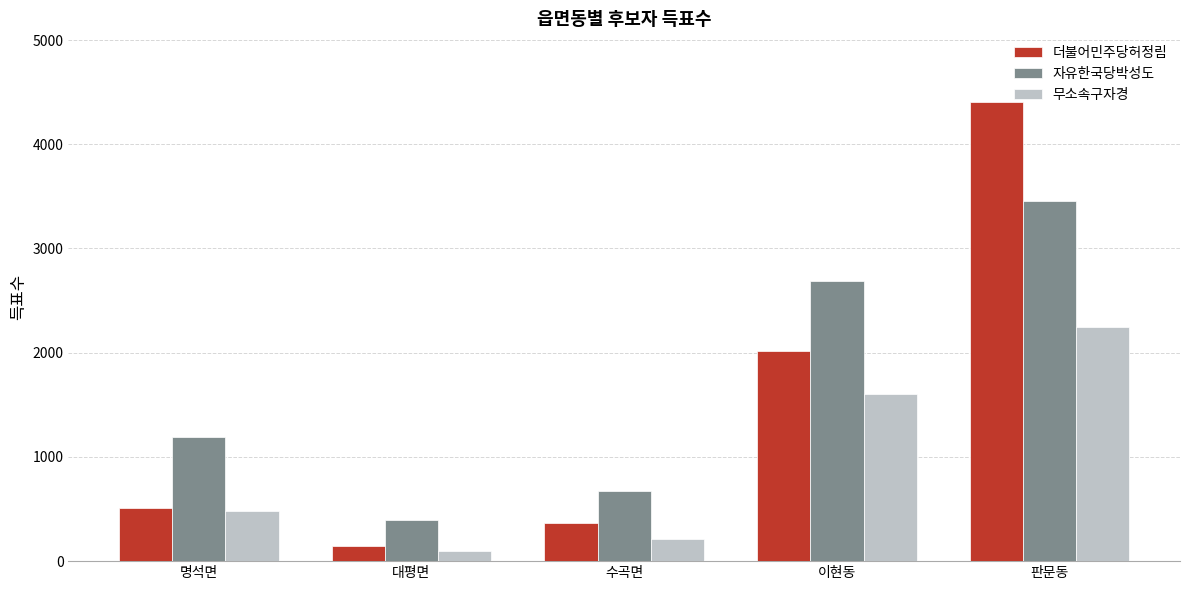

Between 대평면 and 수곡면, which series saw the biggest shift?

자유한국당박성도